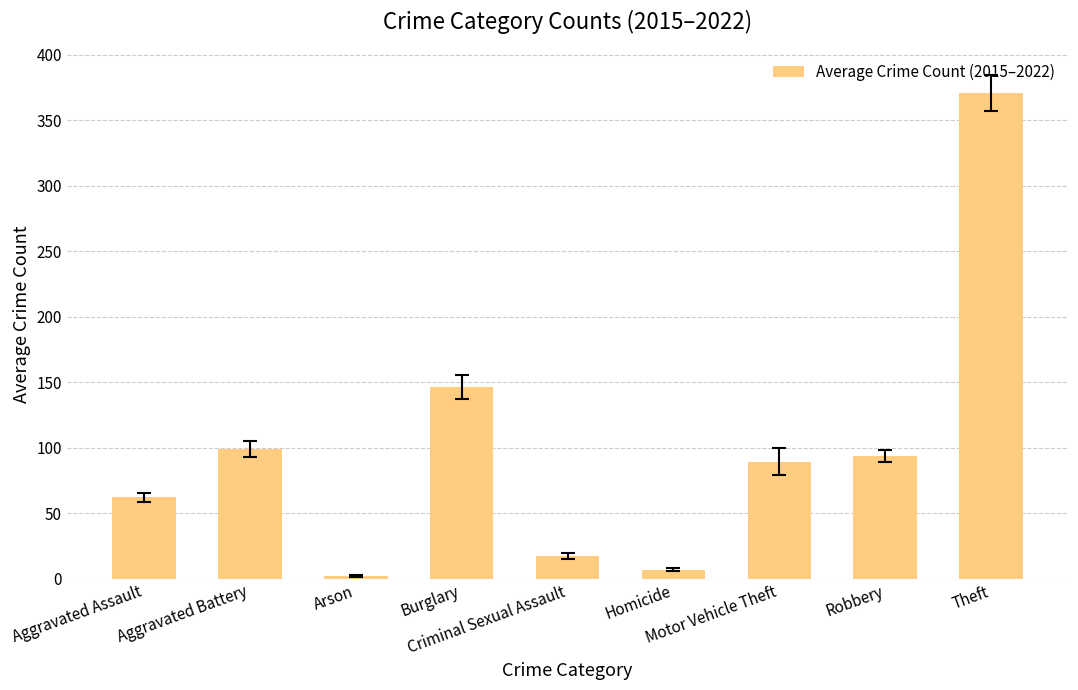

True or false: the data shows 2.2 at Arson.

True